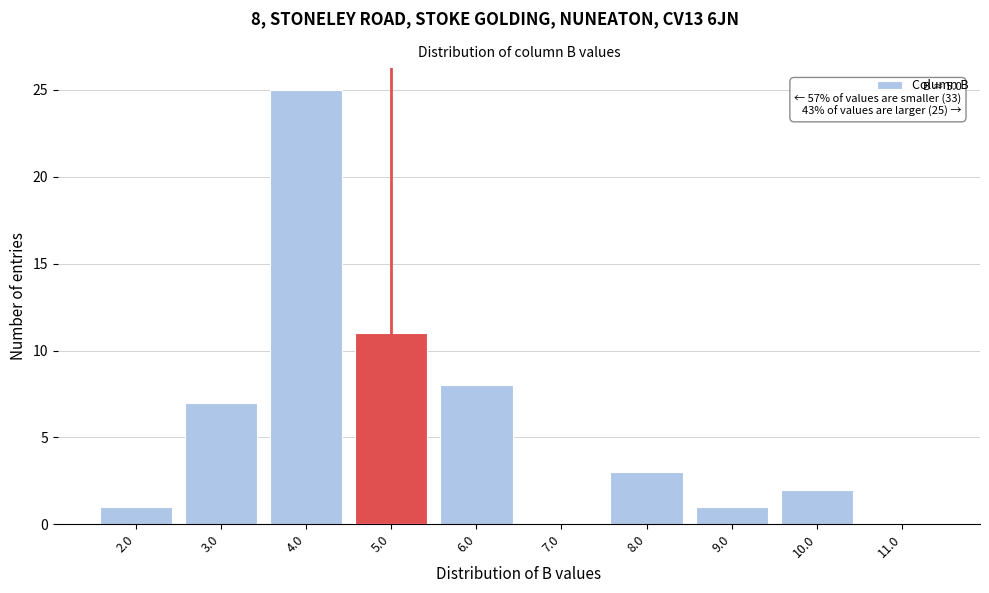

Reading left to right, list all the values displayed in this chart.

2.0=1	3.0=7	4.0=25	5.0=11	6.0=8	7.0=0	8.0=3	9.0=1	10.0=2	11.0=0